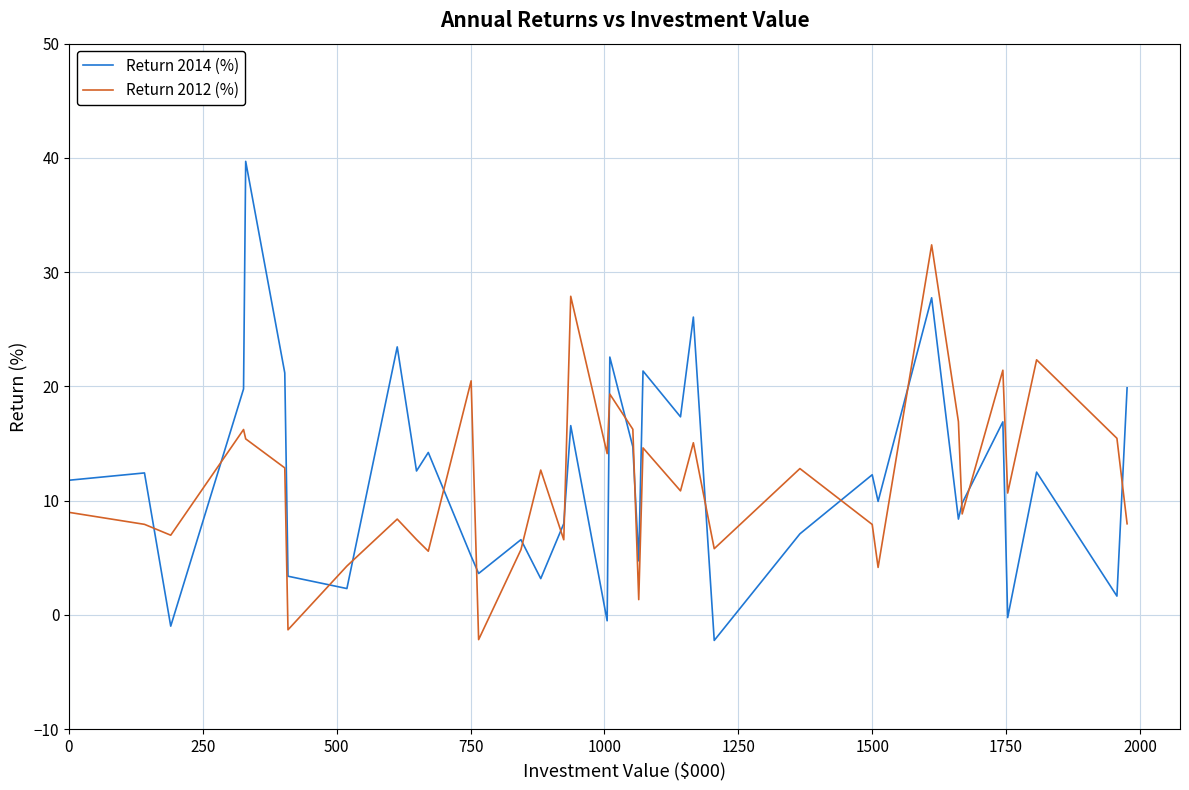

How many interior local valleys does the Return 2014 (%) series have?

13